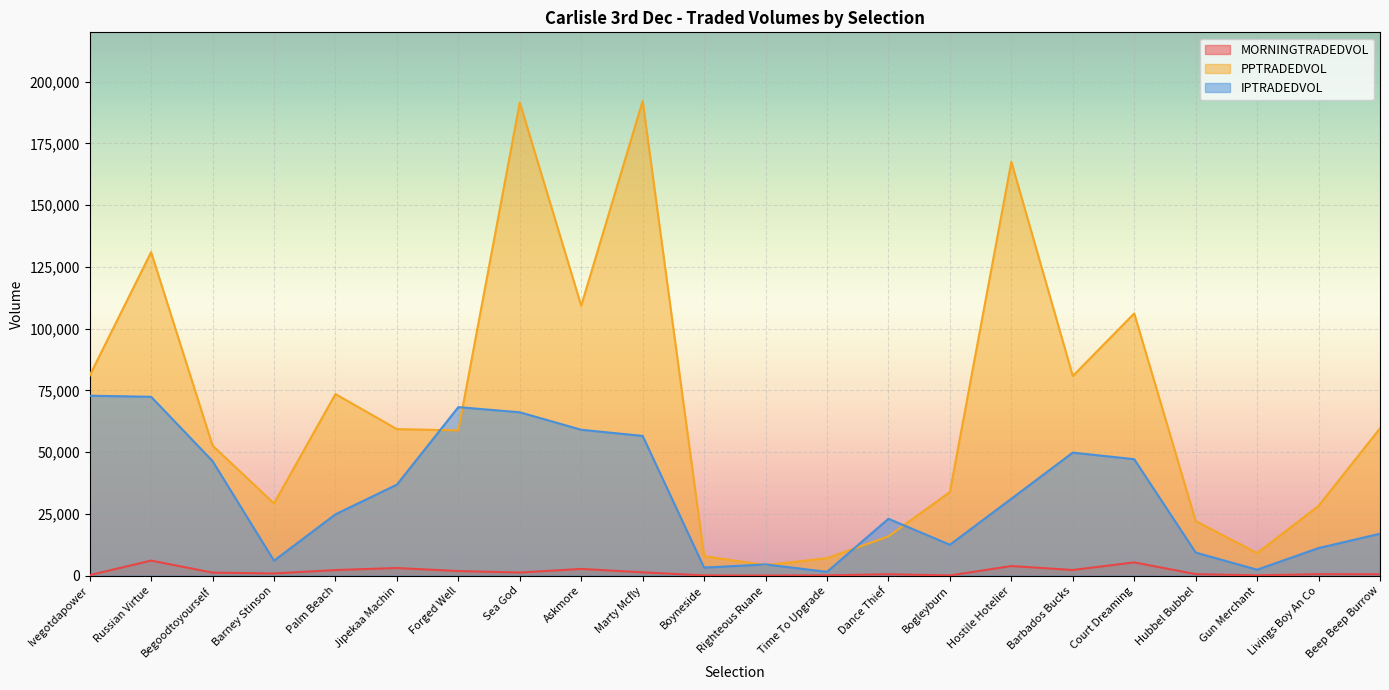

True or false: MORNINGTRADEDVOL has more than 1 interior local peaks.

True